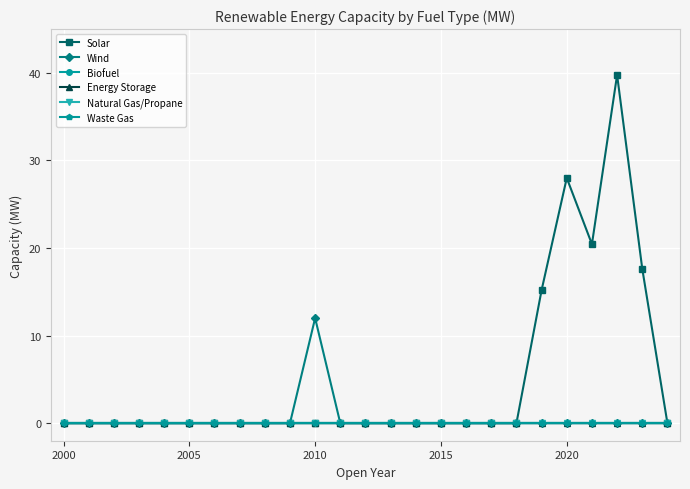

Is this an area chart (filled region under the line)?

No